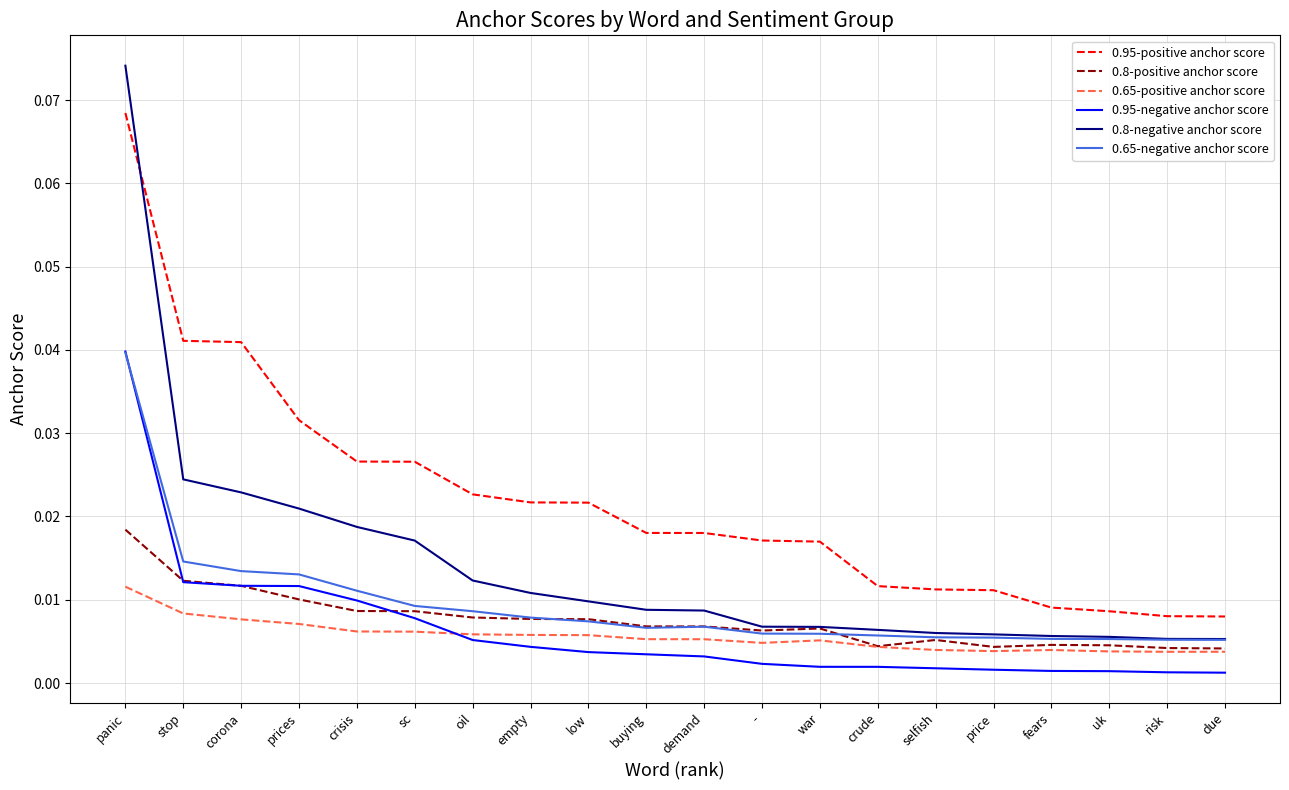

Which category has the highest value across all series?

panic